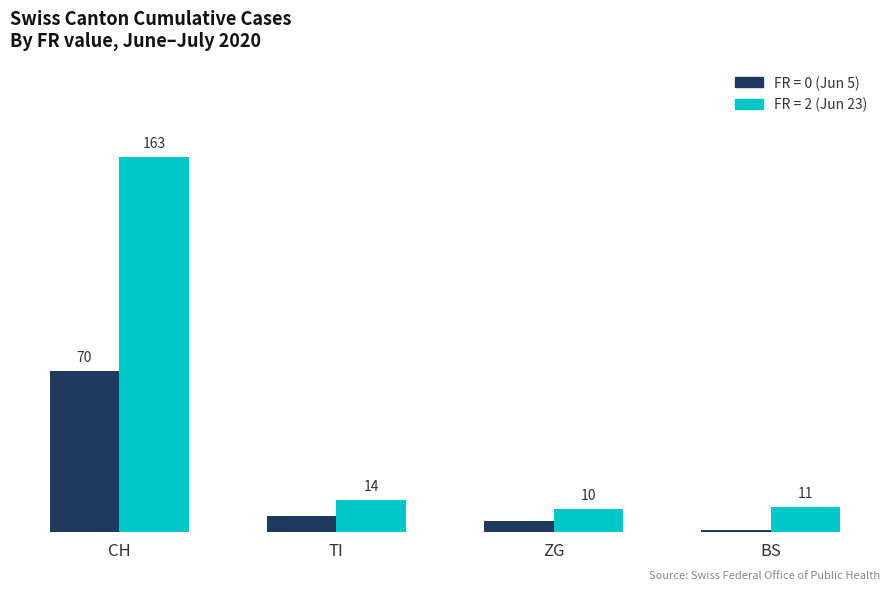

At which category does the chart reach its peak across all series?

CH